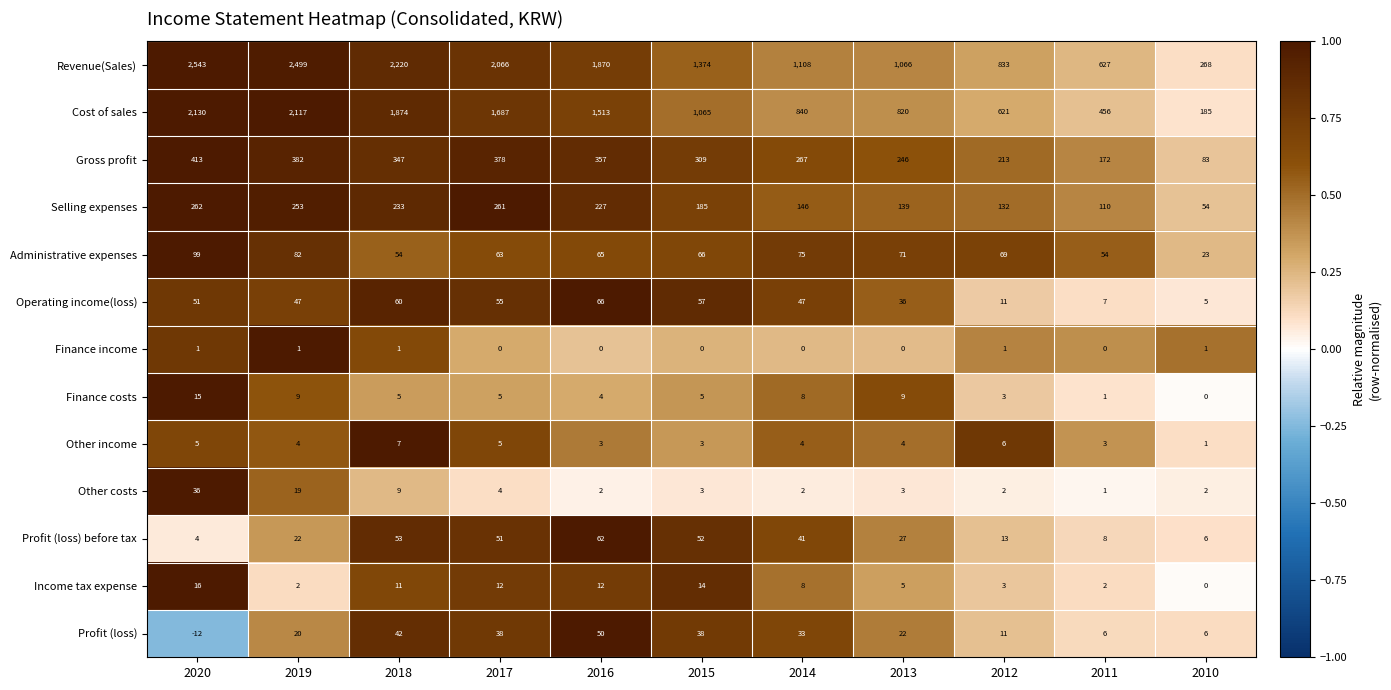

What is the spread (max minus min) of values at 2013?

1066